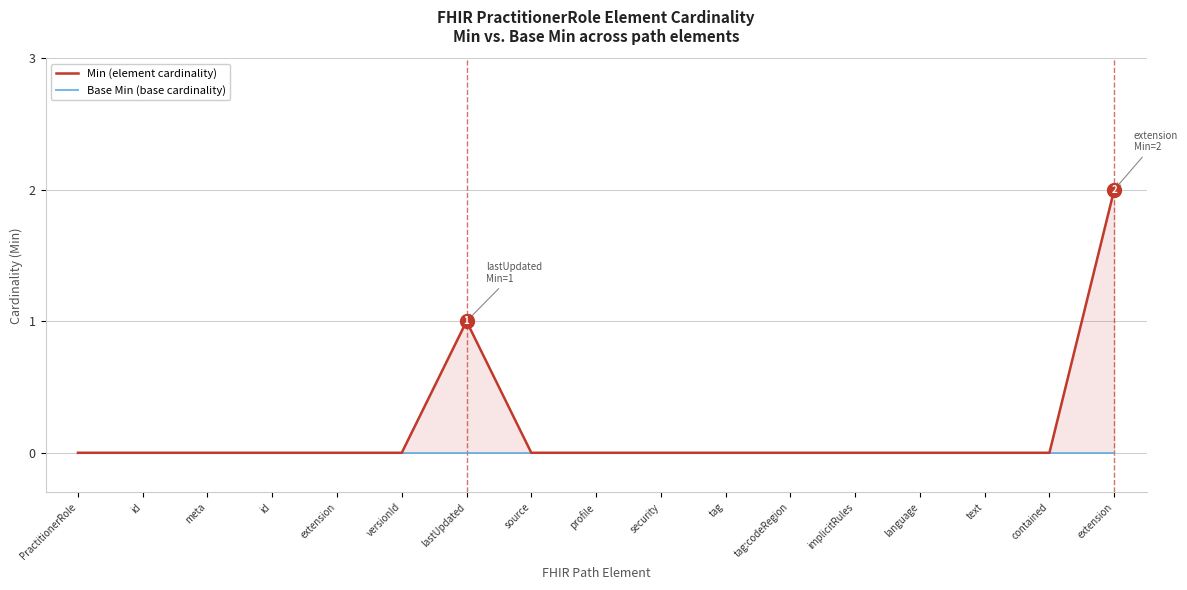

Between tag:codeRegion and profile, which is larger?

tag:codeRegion